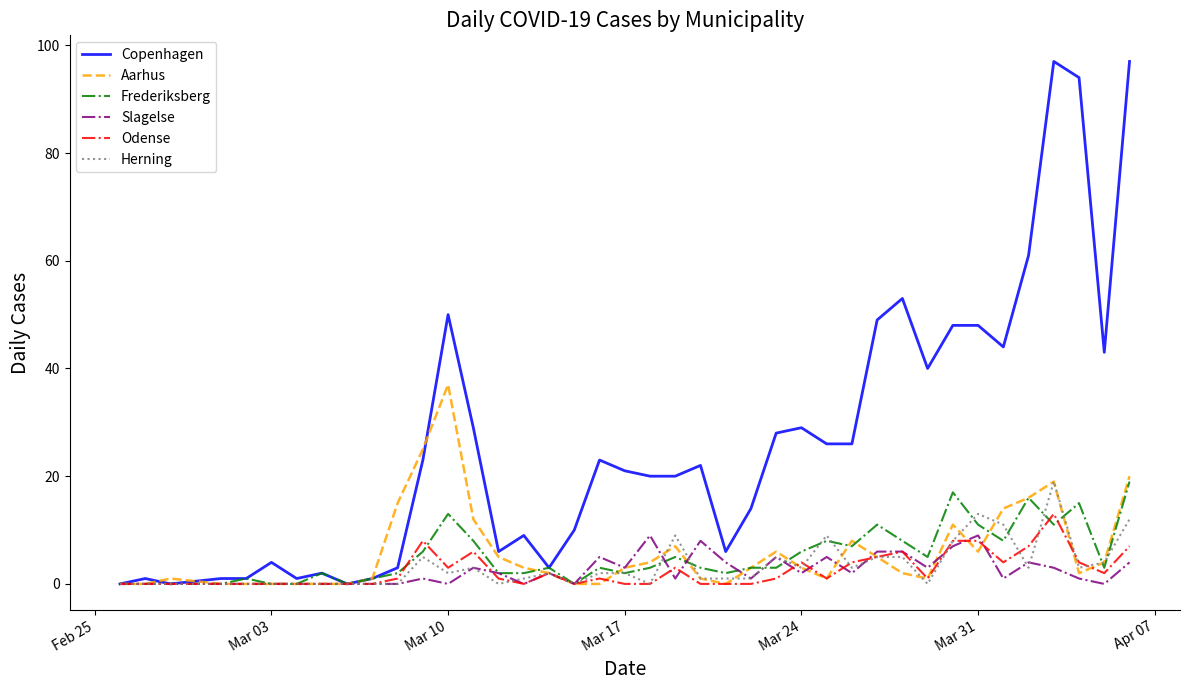

How many categories are shown in the chart?

40